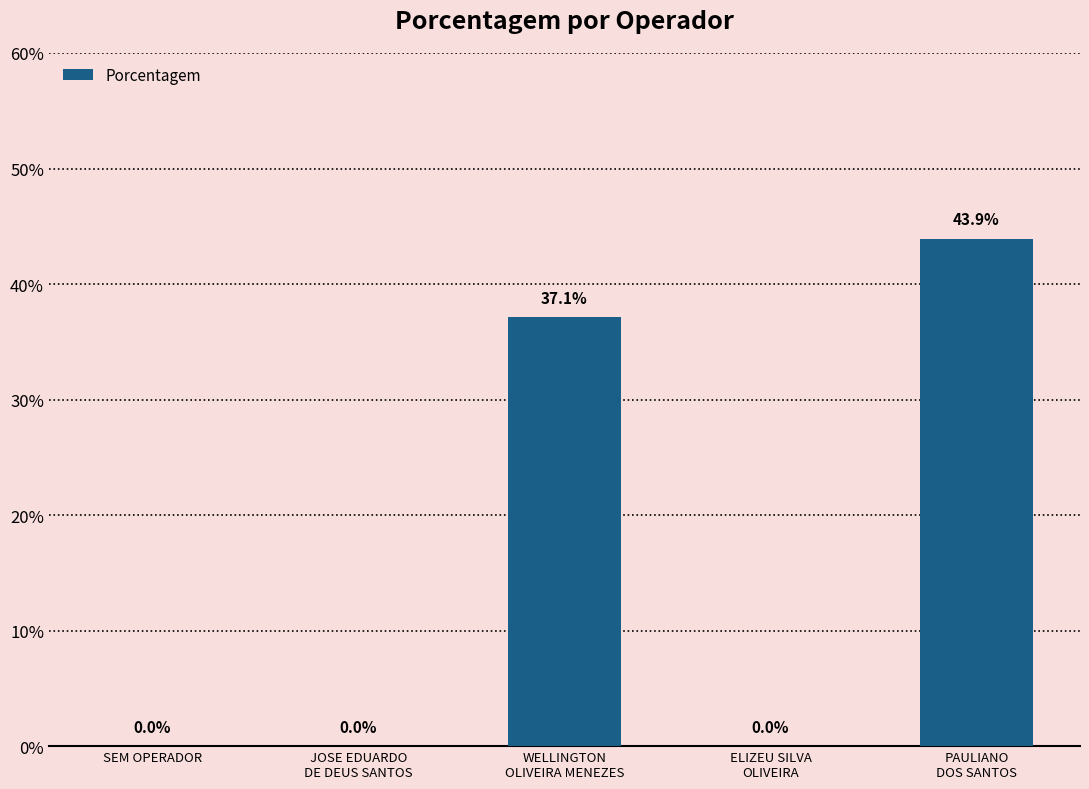

Are the bars horizontal?

No